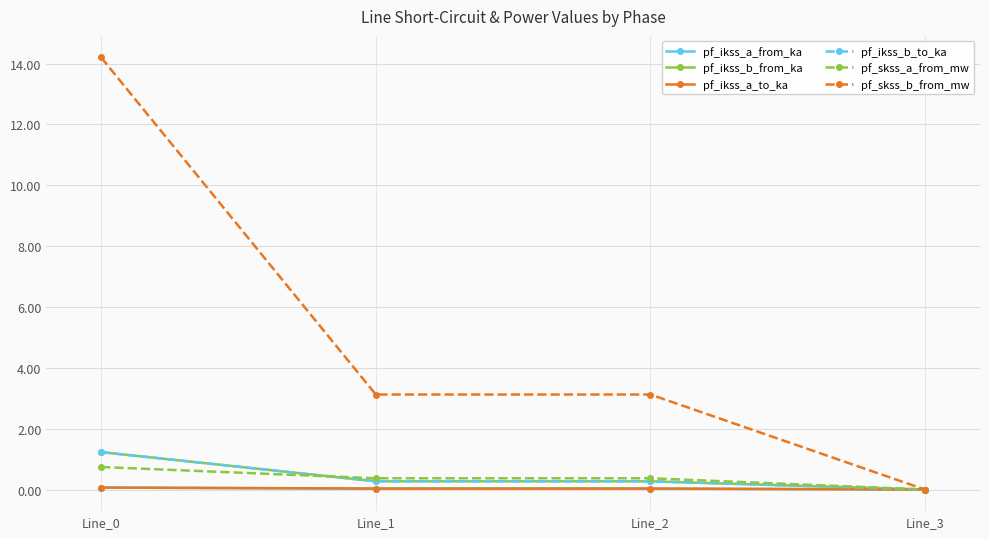

Which series ends up on top after the final intersection of pf_skss_a_from_mw and pf_ikss_b_to_ka?

pf_skss_a_from_mw